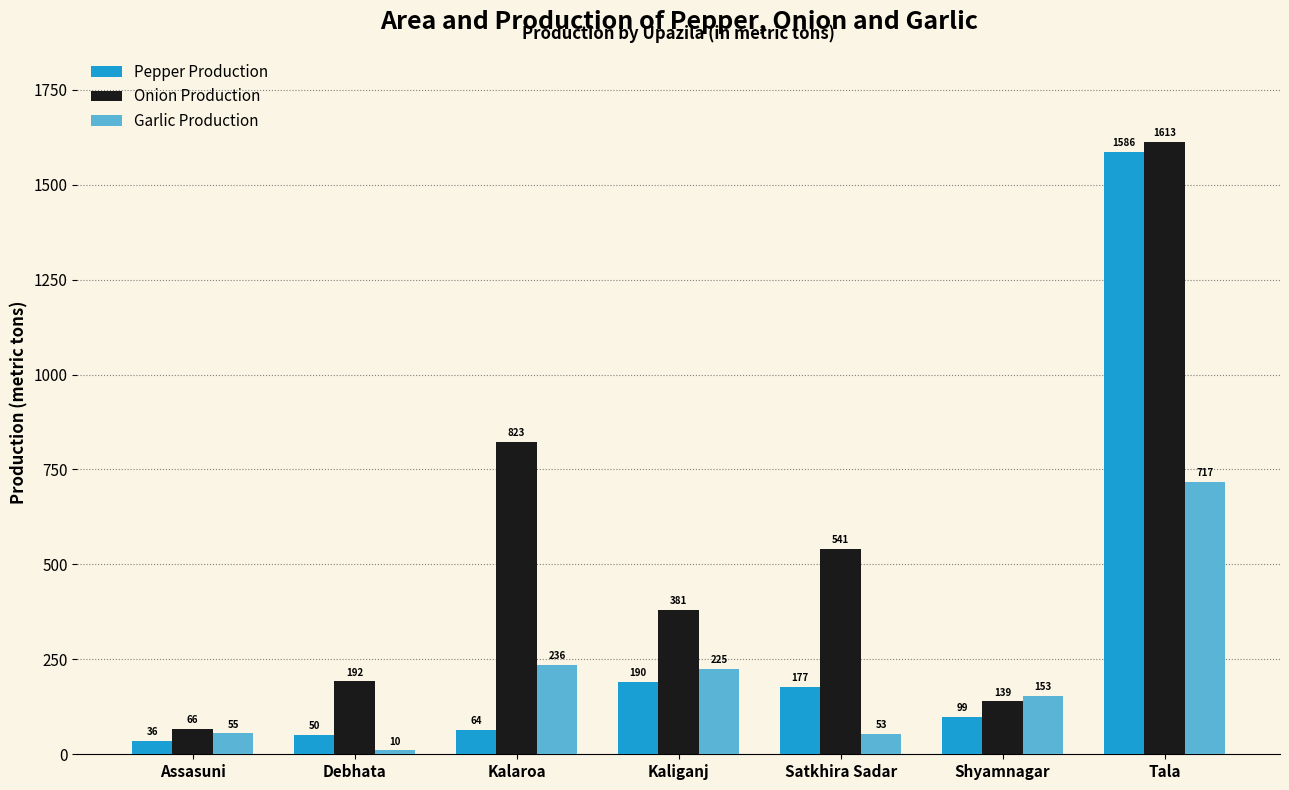

Is the value of Pepper Production at Kalaroa greater than the value of Onion Production at Kaliganj?

No